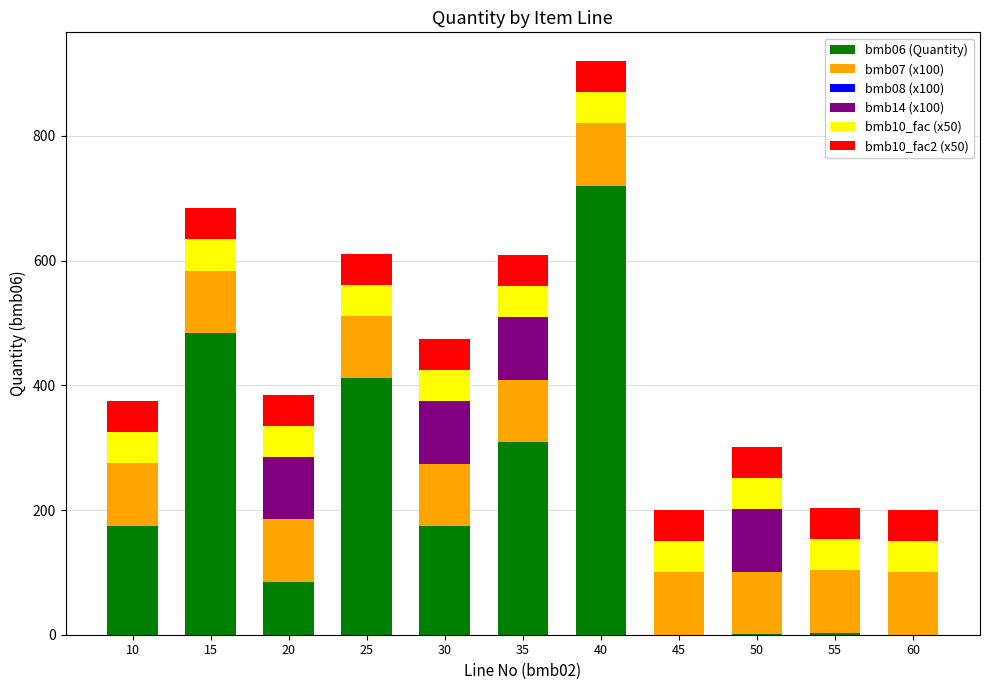

At which category is the sum across all series the highest?

40